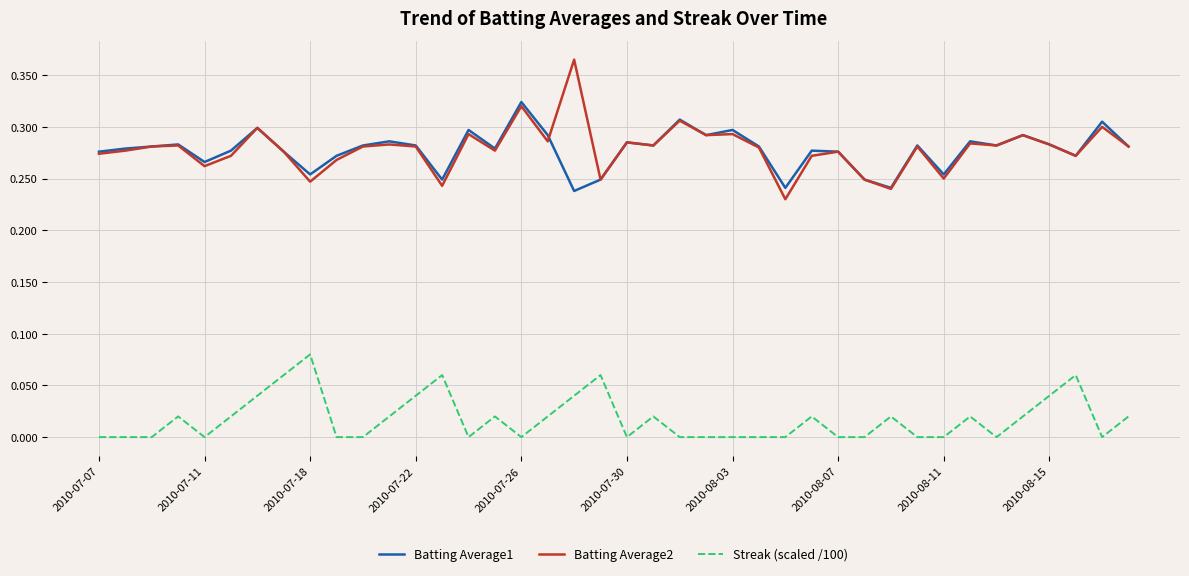

At how many categories does at least one series exceed 0?

40